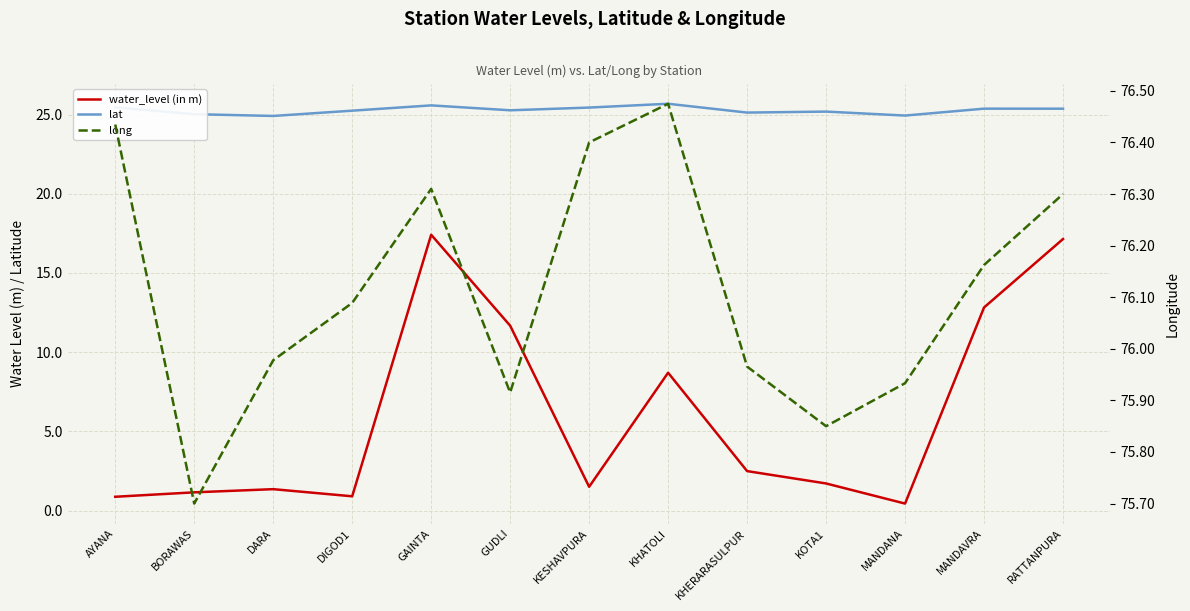

At which category is the sum across all series the highest?

GAINTA